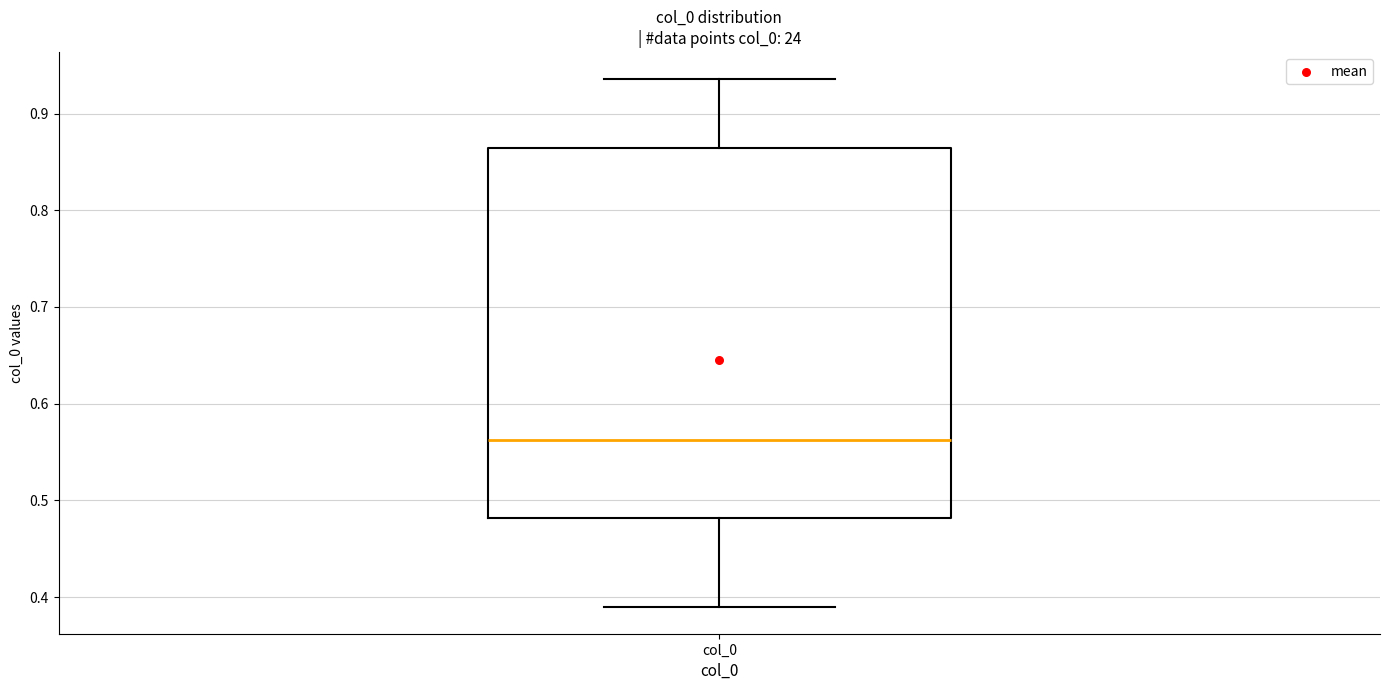

Transcribe this box plot: give where the median line is, the range the box spans, and where the two whiskers end, as read against the y-axis. The values are not printed on the chart, so give them approximately, as read against the axis.

median 0.56, box 0.48 to 0.86, whiskers 0.39 to 0.94